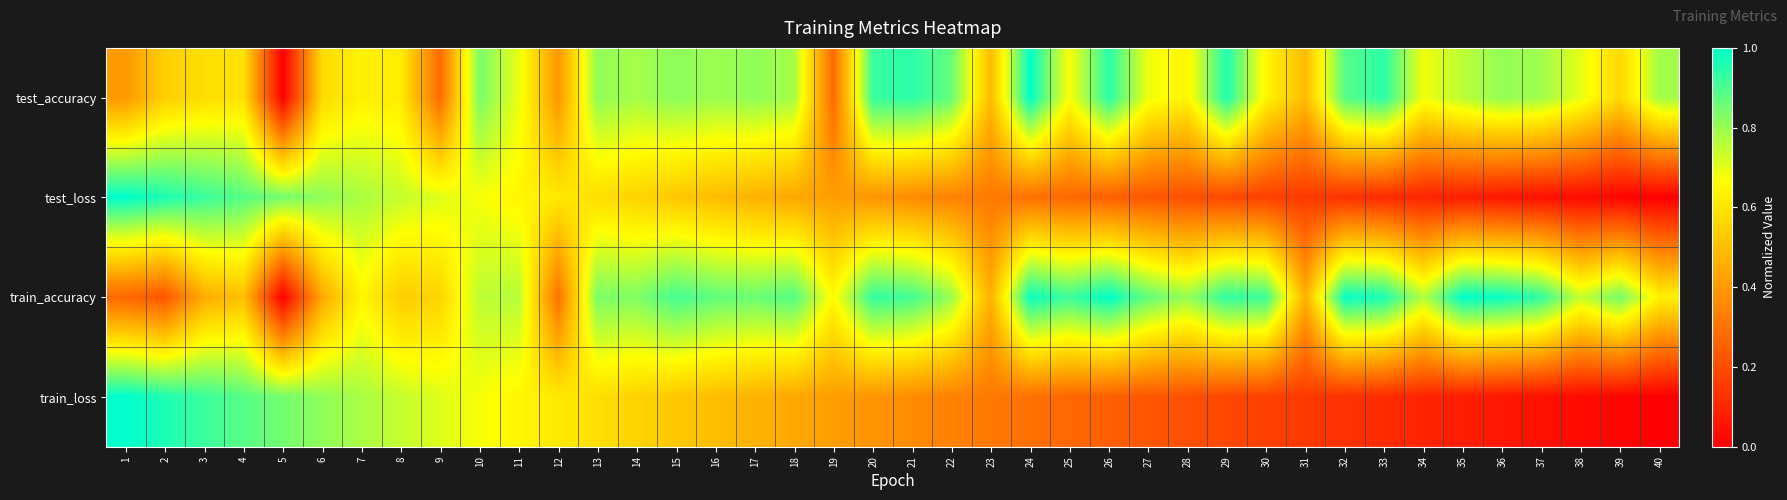

What is the total value across all series at 34?

1.6